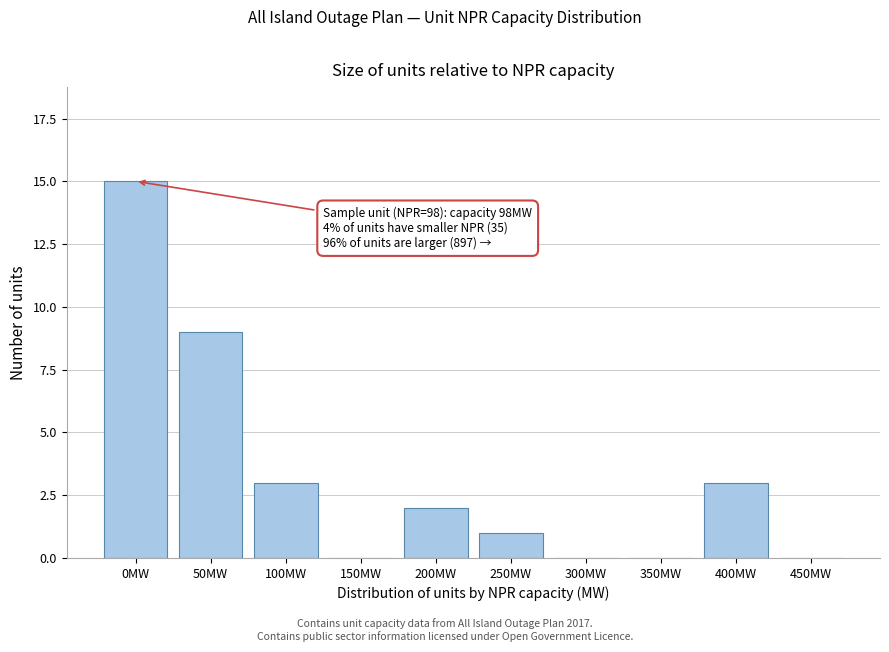

Reading left to right, extract all data points from this chart.

0MW=15	50MW=9	100MW=3	150MW=0	200MW=2	250MW=1	300MW=0	350MW=0	400MW=3	450MW=0